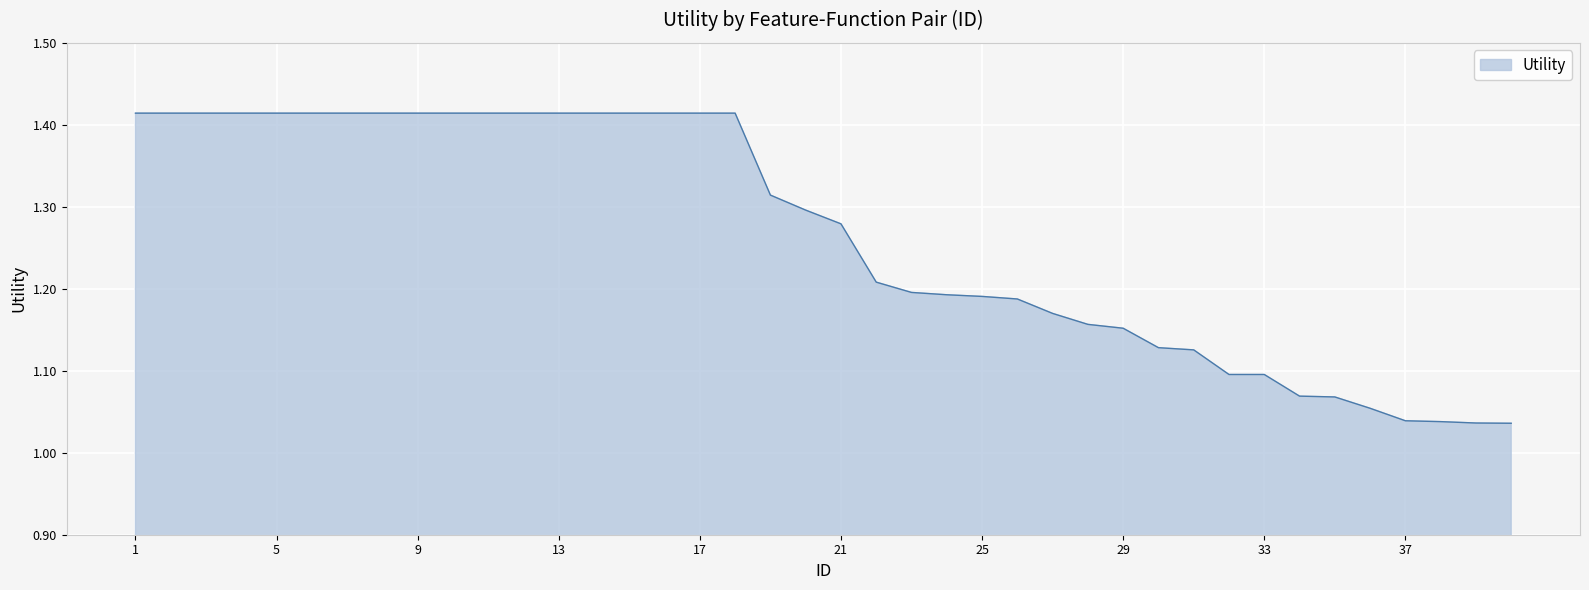

What is the difference between the maximum and minimum values?

0.4